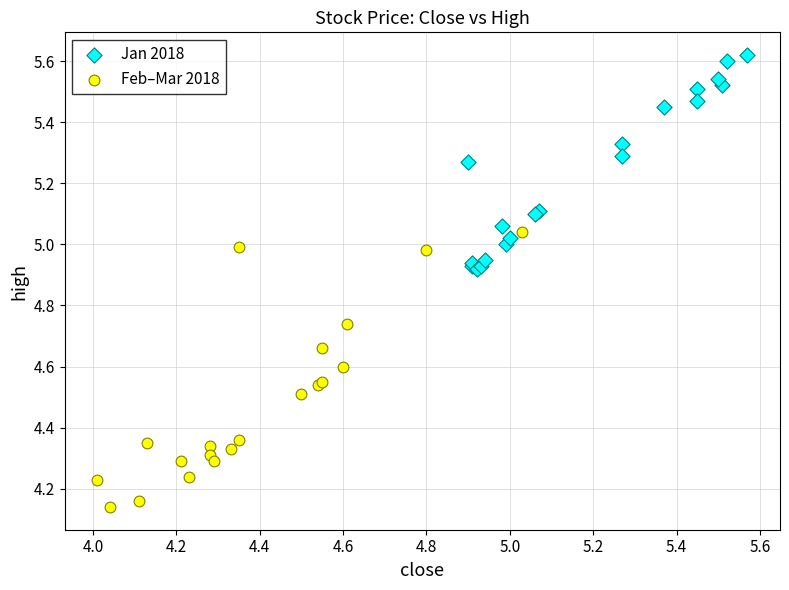

Which series reaches the minimum Y coordinate?

Feb–Mar 2018